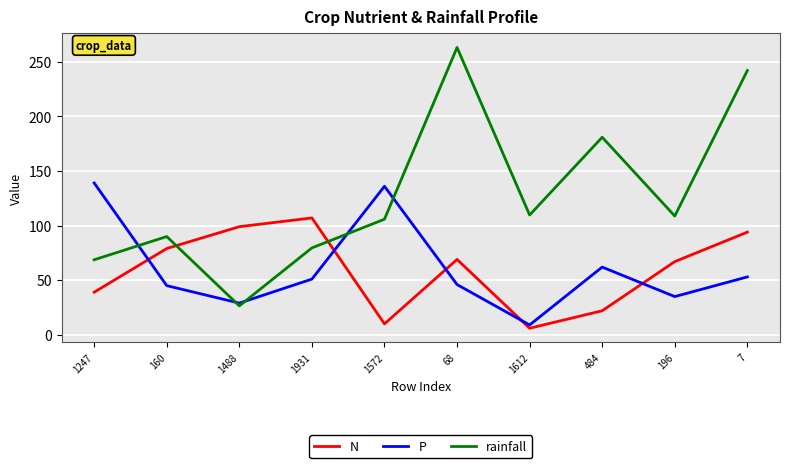

Between 1612 and 7, which series saw the biggest shift?

rainfall